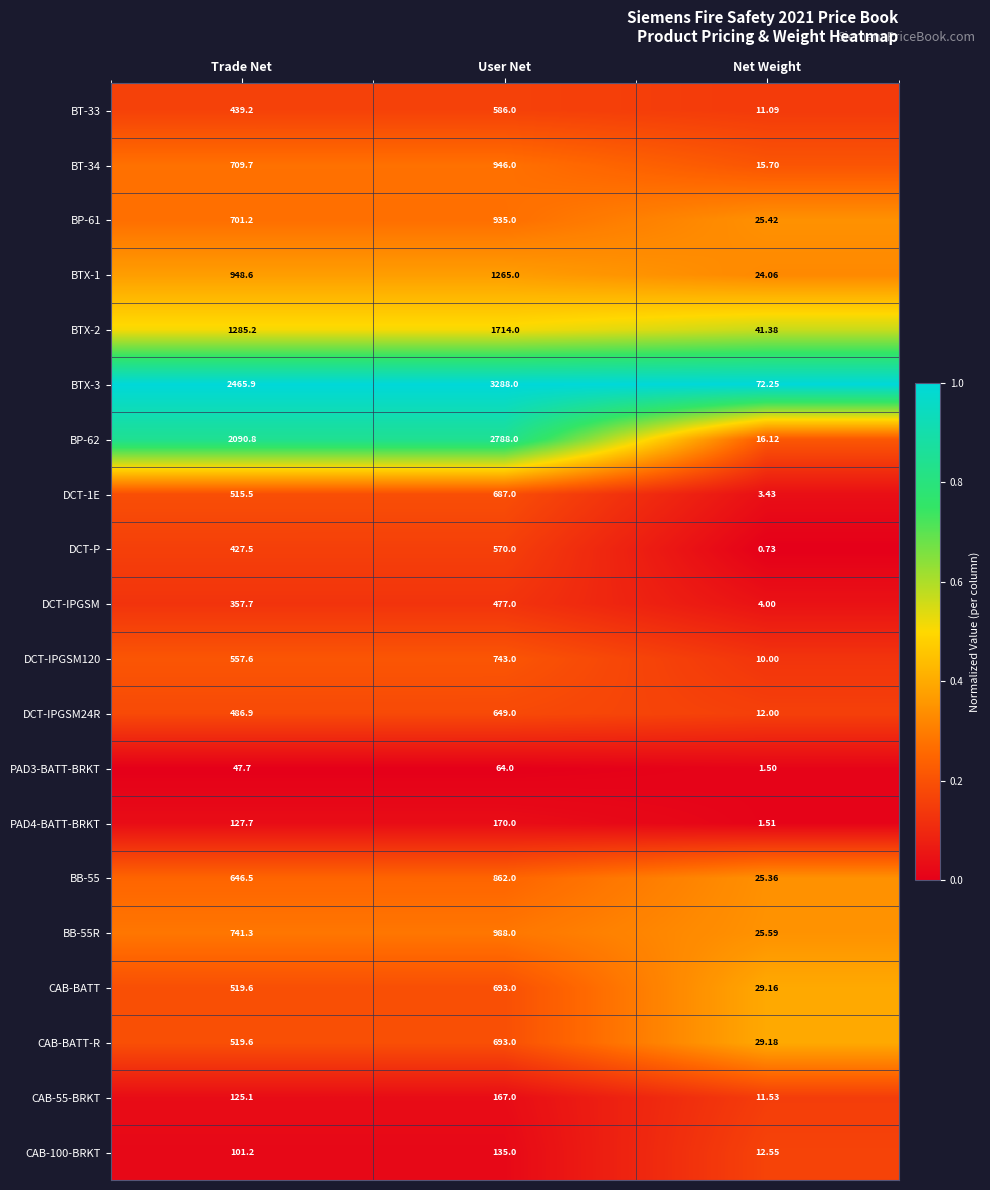

What is the total value across all series at Trade Net?

13814.5